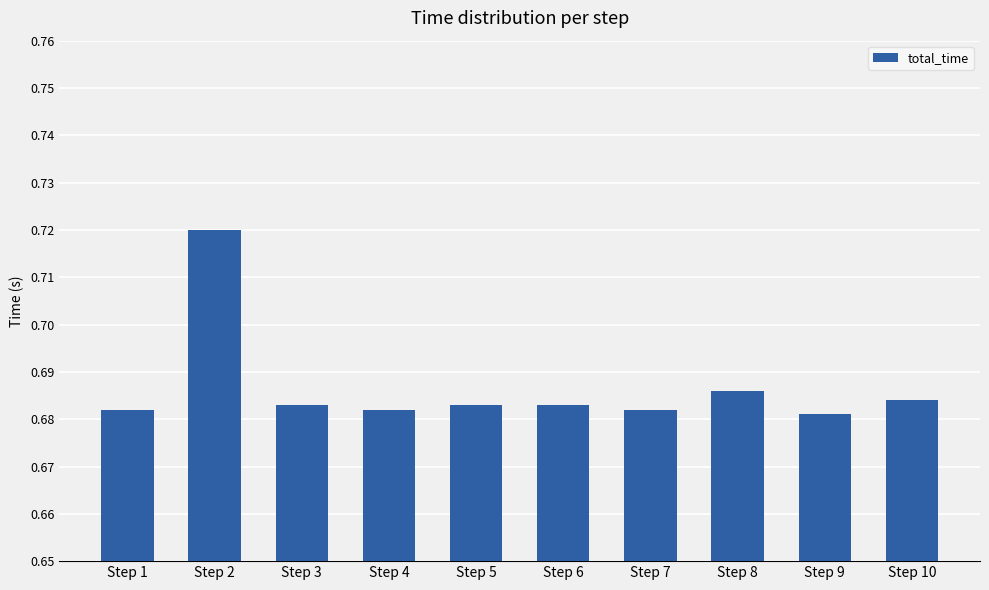

At which category does the chart reach its peak across all series?

Step 2